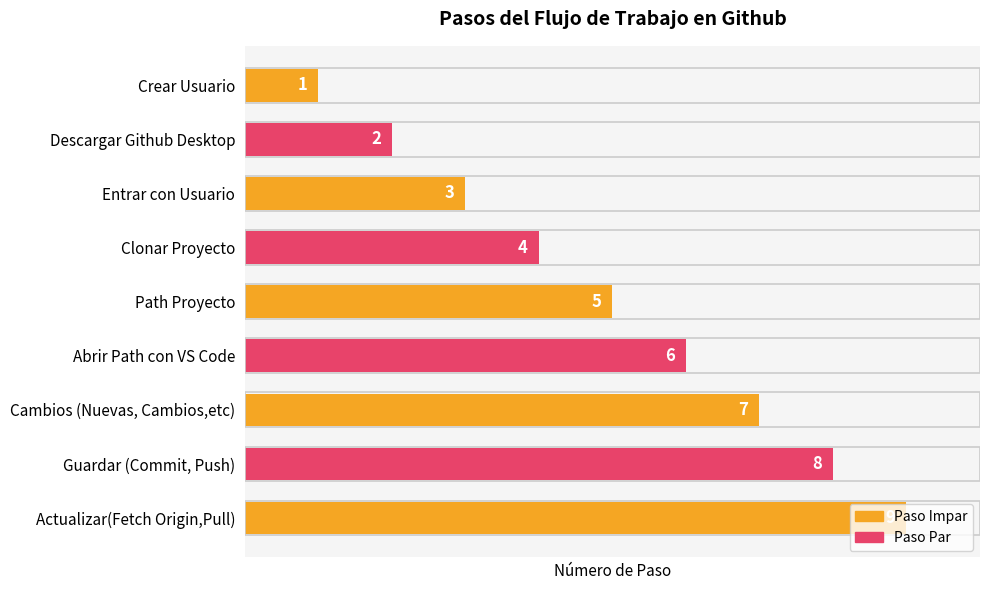

Rank the categories by value from lowest to highest.

Crear Usuario, Descargar Github Desktop, Entrar con Usuario, Clonar Proyecto, Path Proyecto, Abrir Path con VS Code, Cambios (Nuevas, Cambios,etc), Guardar (Commit, Push), Actualizar(Fetch Origin,Pull)